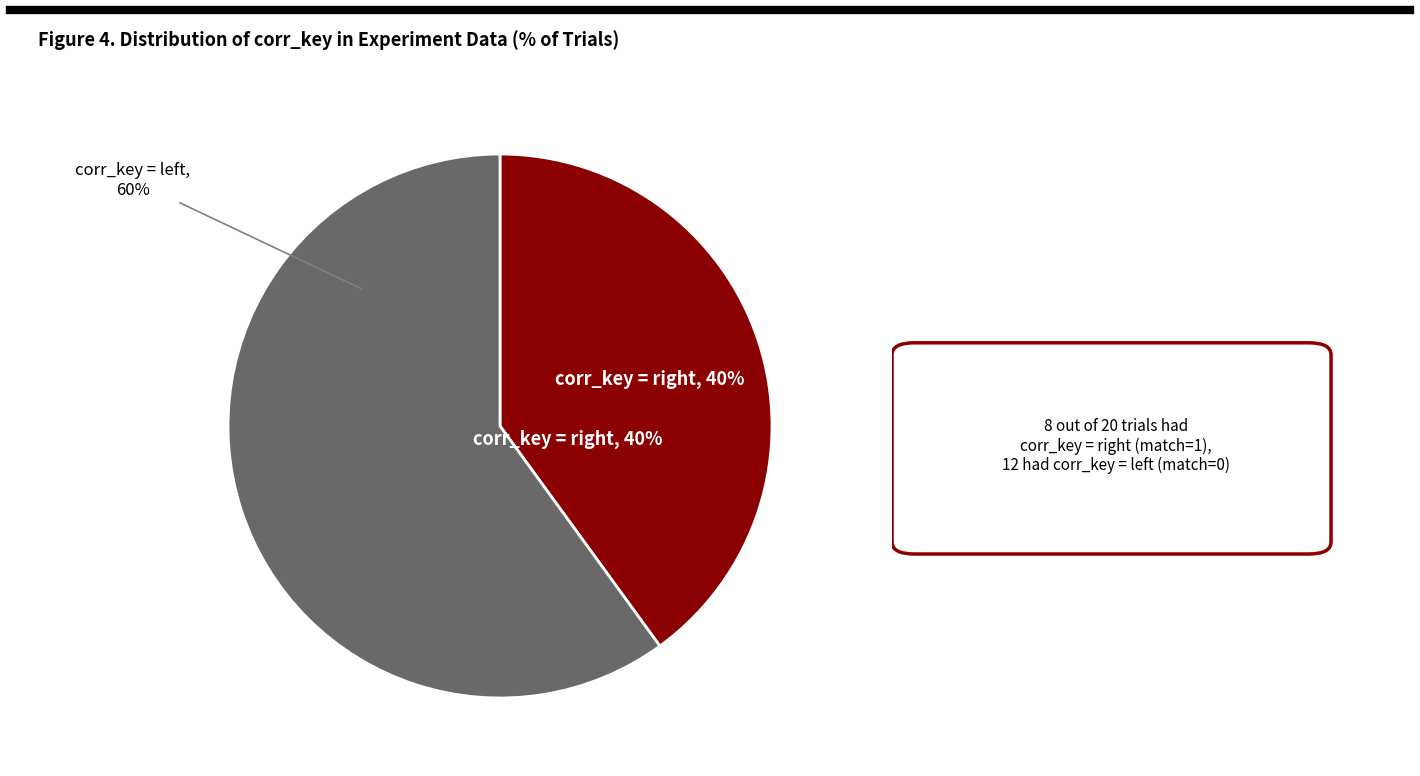

How many slices are in this pie chart?

2